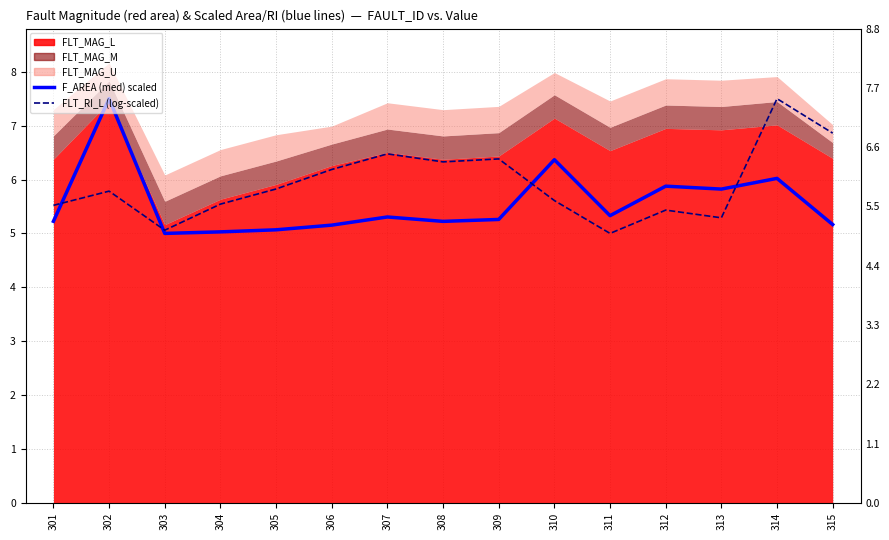

What is the value of the FLT_RI_L (log-scaled) point at the 11th from the left?

5.0